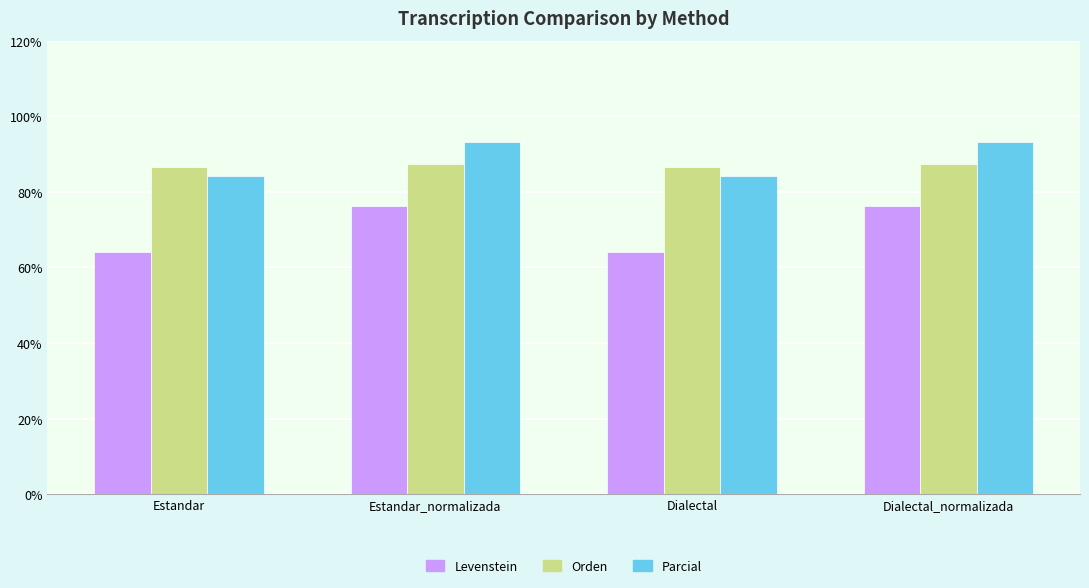

What is the lowest value of the Levenstein series?

64.1